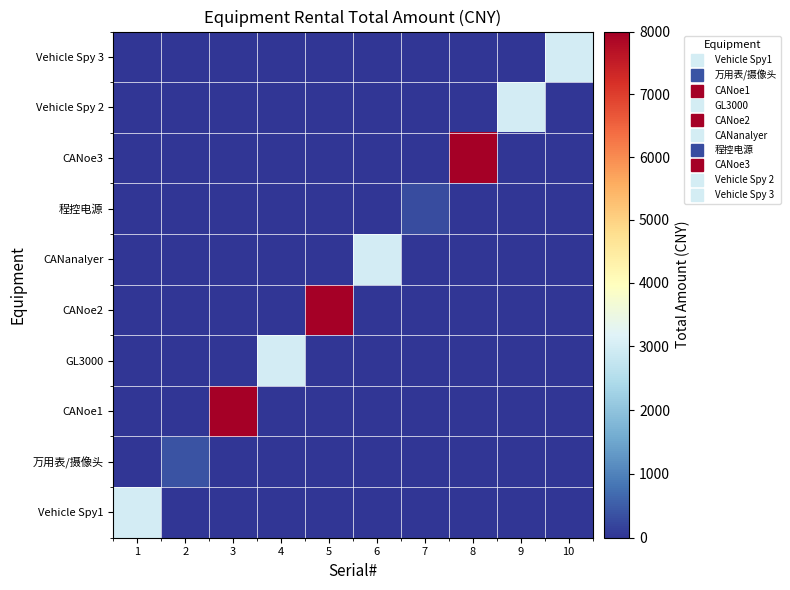

Reading left to right, list all the values displayed in this chart.

Vehicle Spy1: 1=3000	2=0	3=0	4=0	5=0	6=0	7=0	8=0	9=0	10=0
万用表/摄像头: 1=0	2=400	3=0	4=0	5=0	6=0	7=0	8=0	9=0	10=0
CANoe1: 1=0	2=0	3=8000	4=0	5=0	6=0	7=0	8=0	9=0	10=0
GL3000: 1=0	2=0	3=0	4=3000	5=0	6=0	7=0	8=0	9=0	10=0
CANoe2: 1=0	2=0	3=0	4=0	5=8000	6=0	7=0	8=0	9=0	10=0
CANanalyer: 1=0	2=0	3=0	4=0	5=0	6=3000	7=0	8=0	9=0	10=0
程控电源: 1=0	2=0	3=0	4=0	5=0	6=0	7=300	8=0	9=0	10=0
CANoe3: 1=0	2=0	3=0	4=0	5=0	6=0	7=0	8=8000	9=0	10=0
Vehicle Spy 2: 1=0	2=0	3=0	4=0	5=0	6=0	7=0	8=0	9=3000	10=0
Vehicle Spy 3: 1=0	2=0	3=0	4=0	5=0	6=0	7=0	8=0	9=0	10=3000